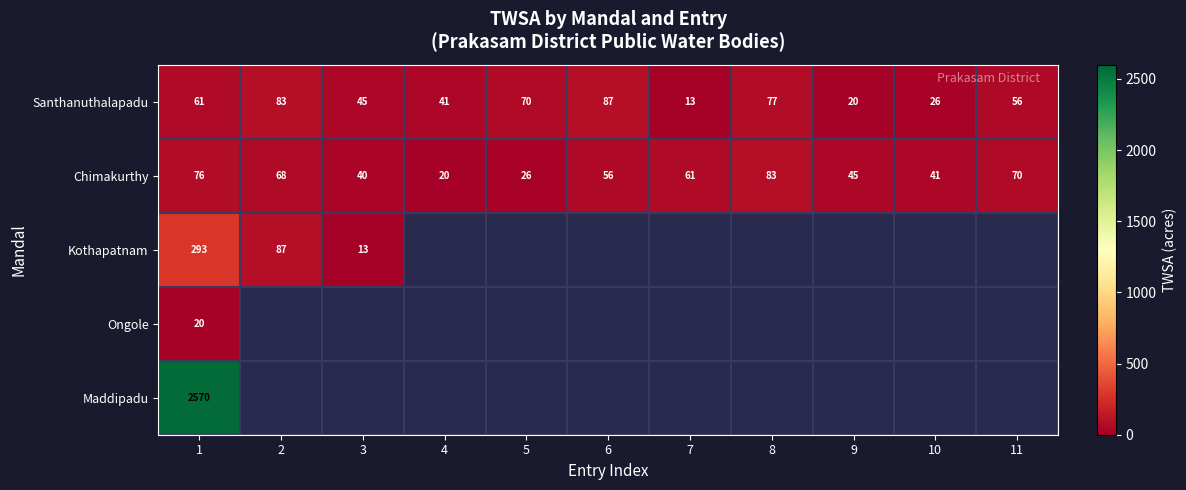

Where is Chimakurthy nearest to the value 51?

6